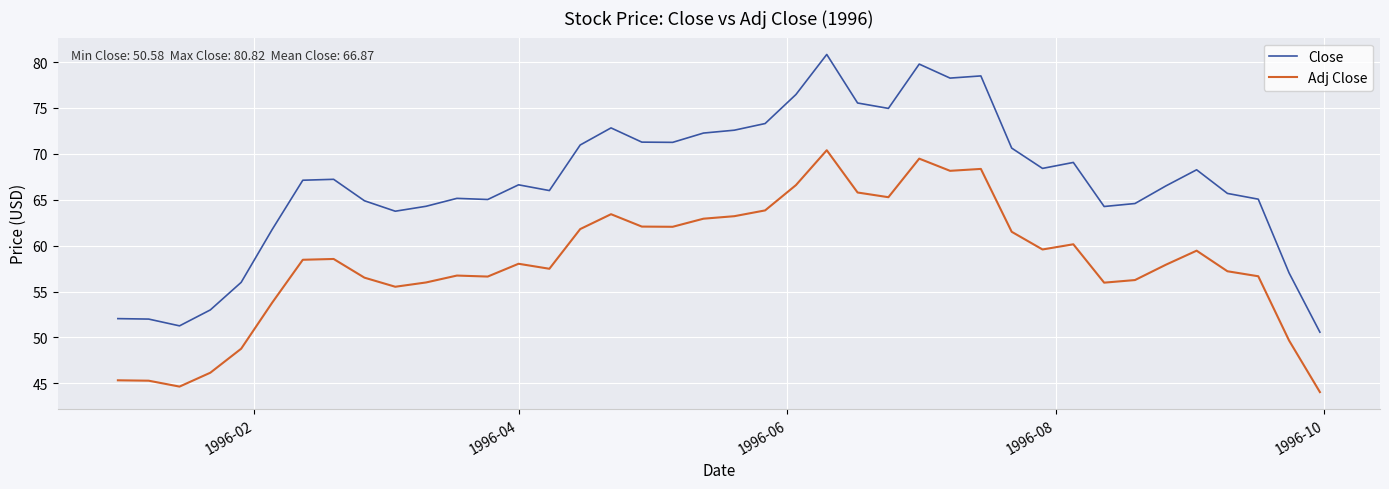

What is the difference between the maximum and minimum values in the Close series?

30.2